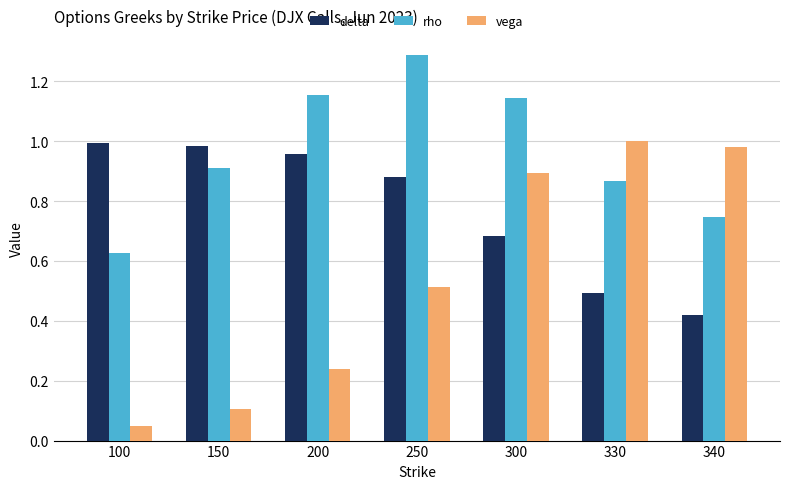

Rank the series at 330 from highest to lowest value.

vega, rho, delta